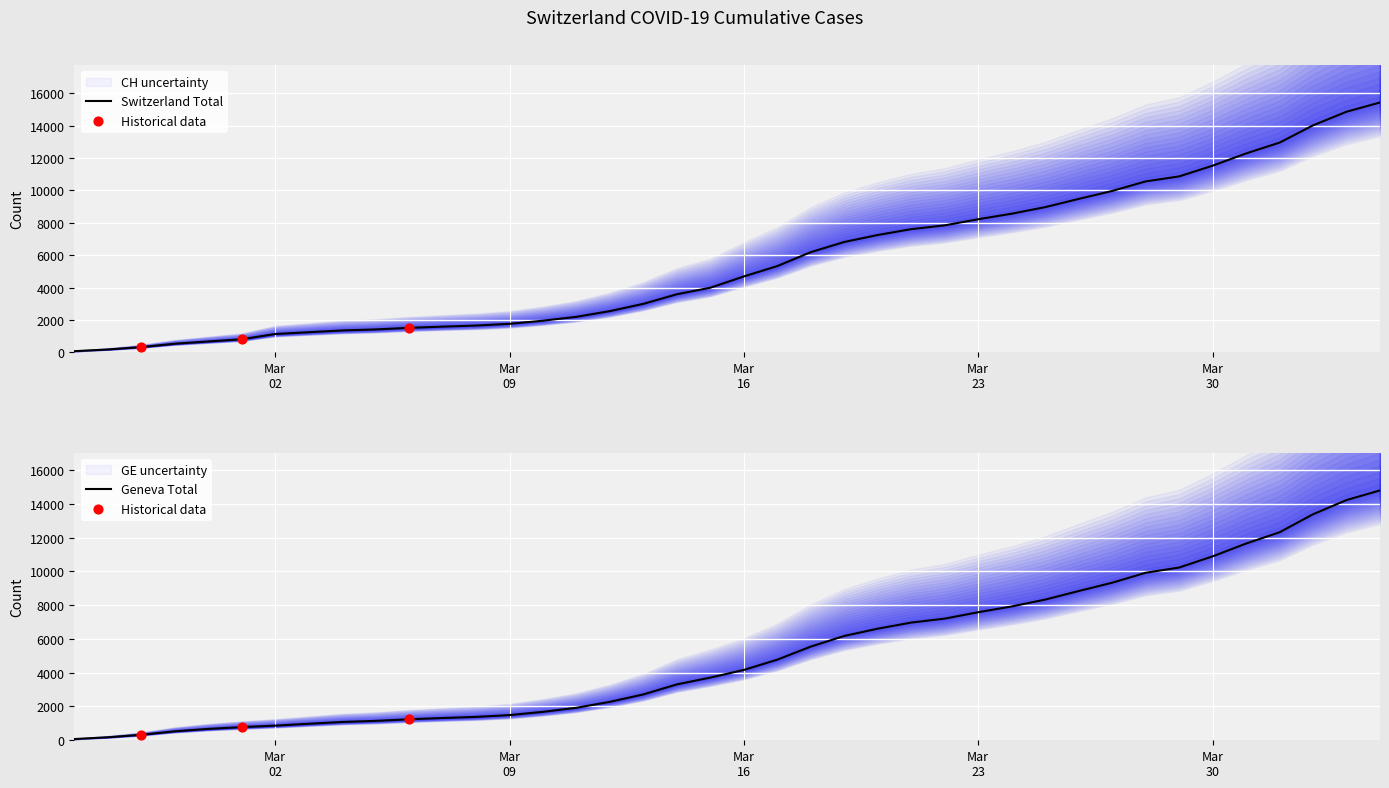

Which series contains the highest Y value?

Switzerland Total